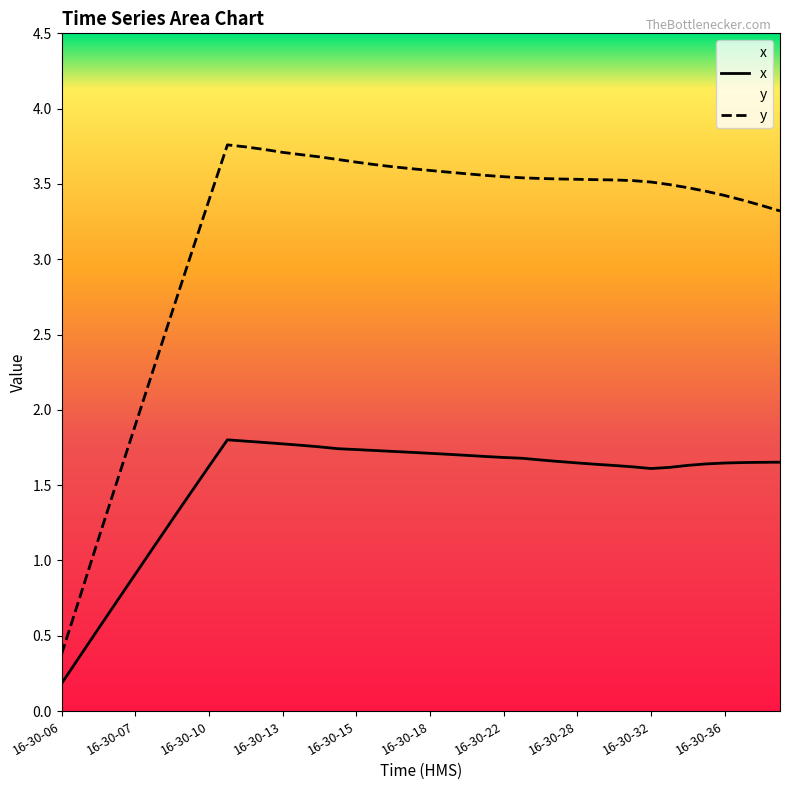

What is the total value across all series at 16-30-34?

5.1